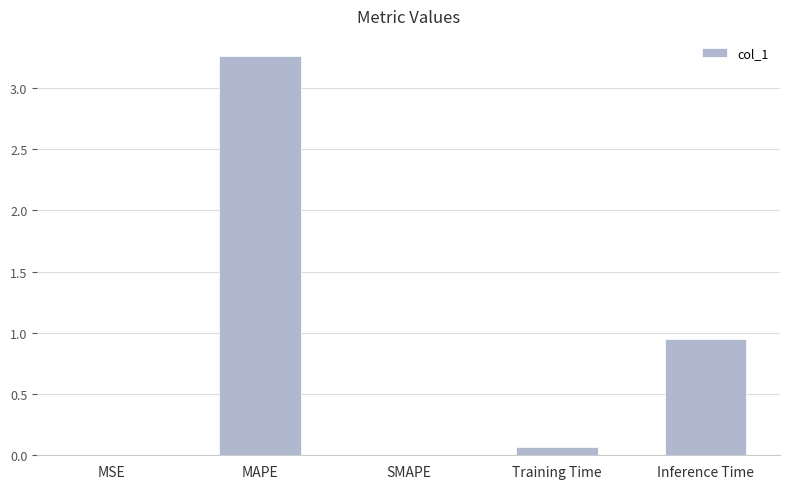

At which label is the value closest to 1?

Inference Time